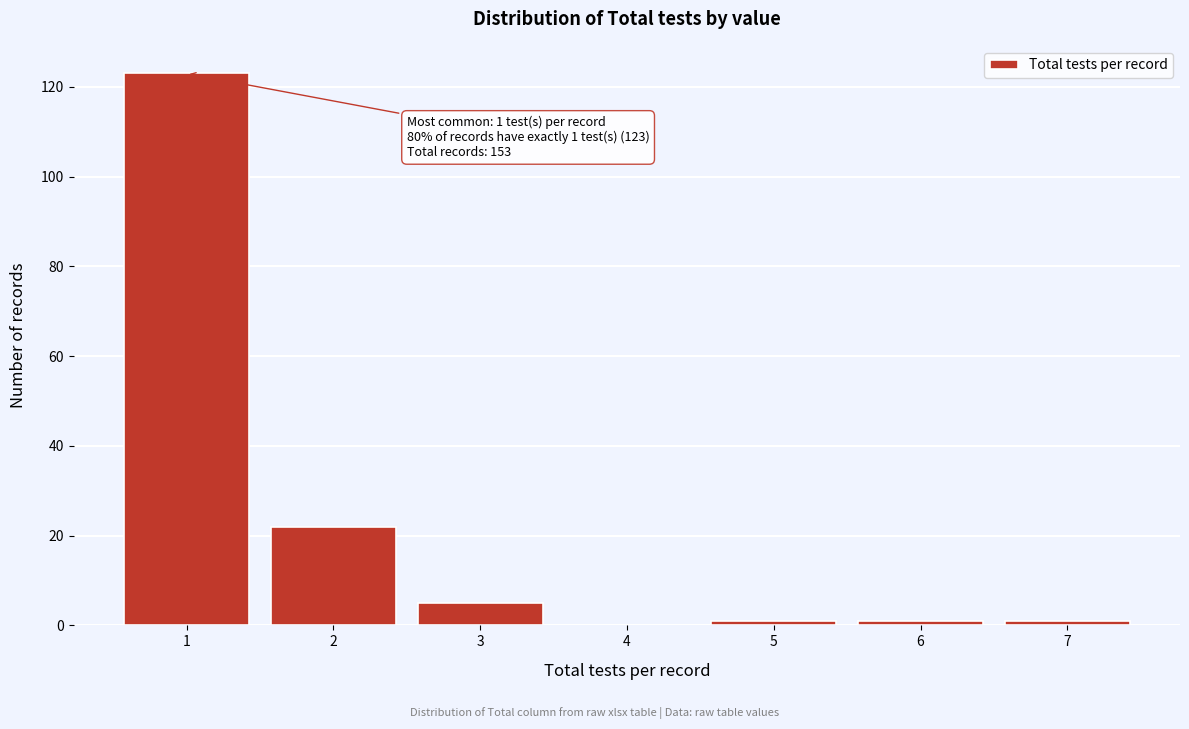

Over which range of the x-axis is the bar tallest?

0.5 to 1.5